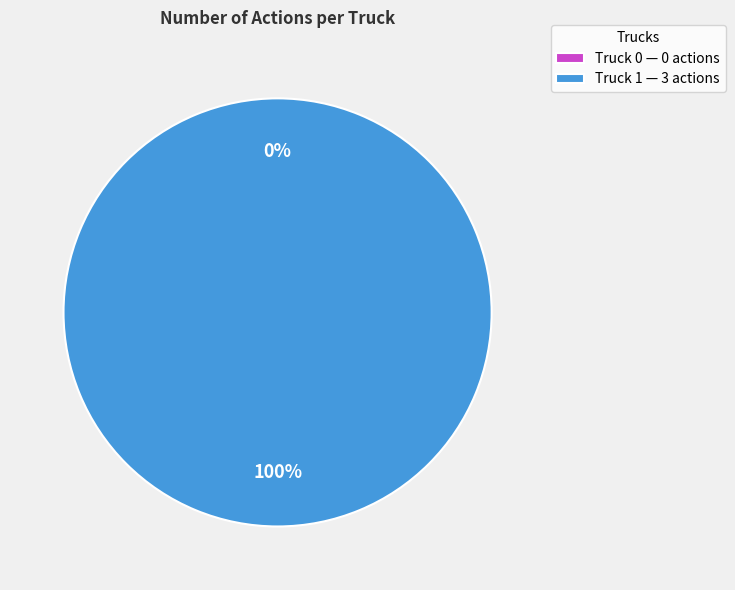

Which category has the smallest portion of the pie?

Truck 0